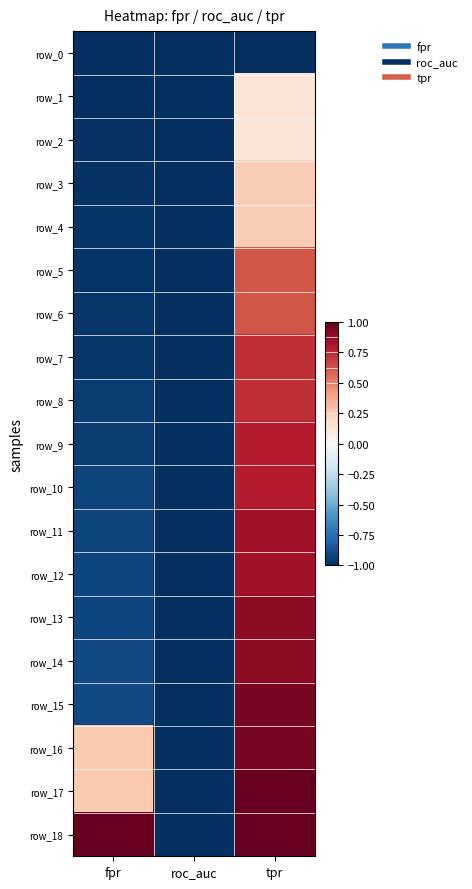

How many positive values does the row_7 series have?

1